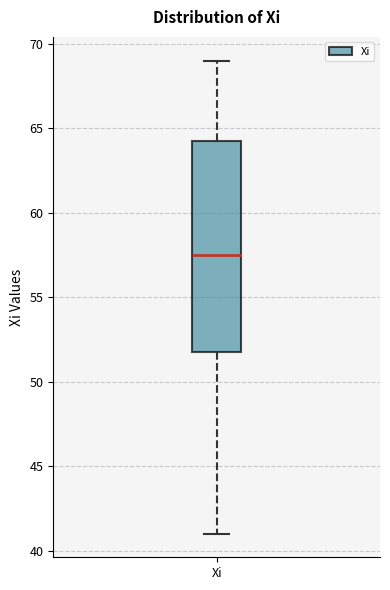

Read this box plot against the y-axis: the position of the median line, the range covered by the box, and the ends of both whiskers. The values are not printed on the chart, so give them approximately, as read against the axis.

median 57.5, box 52.0 to 64.5, whiskers 41.0 to 69.0